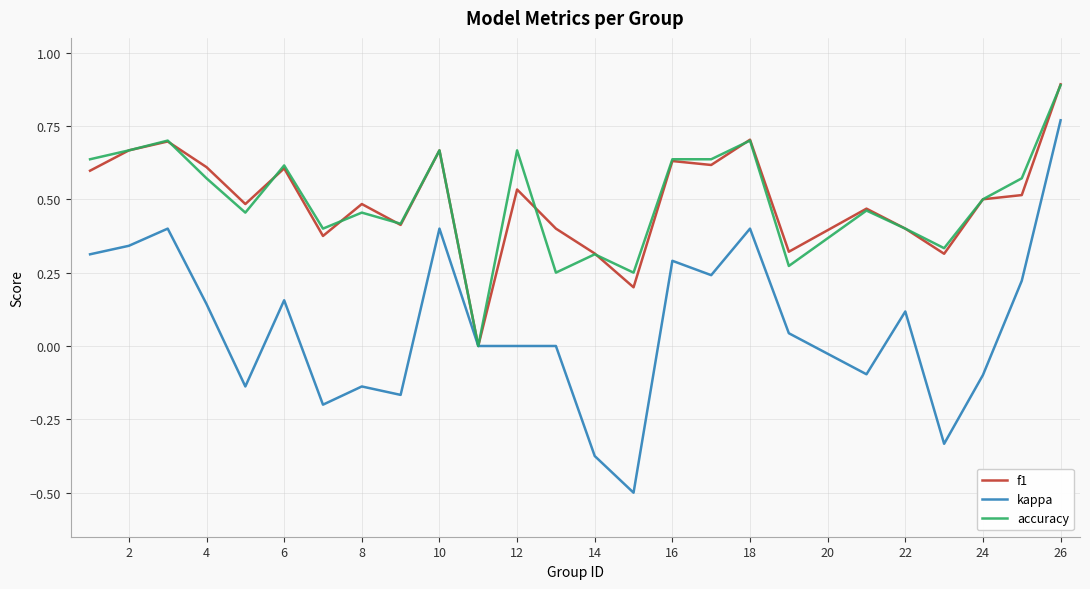

Which series has the largest range (max minus min)?

kappa